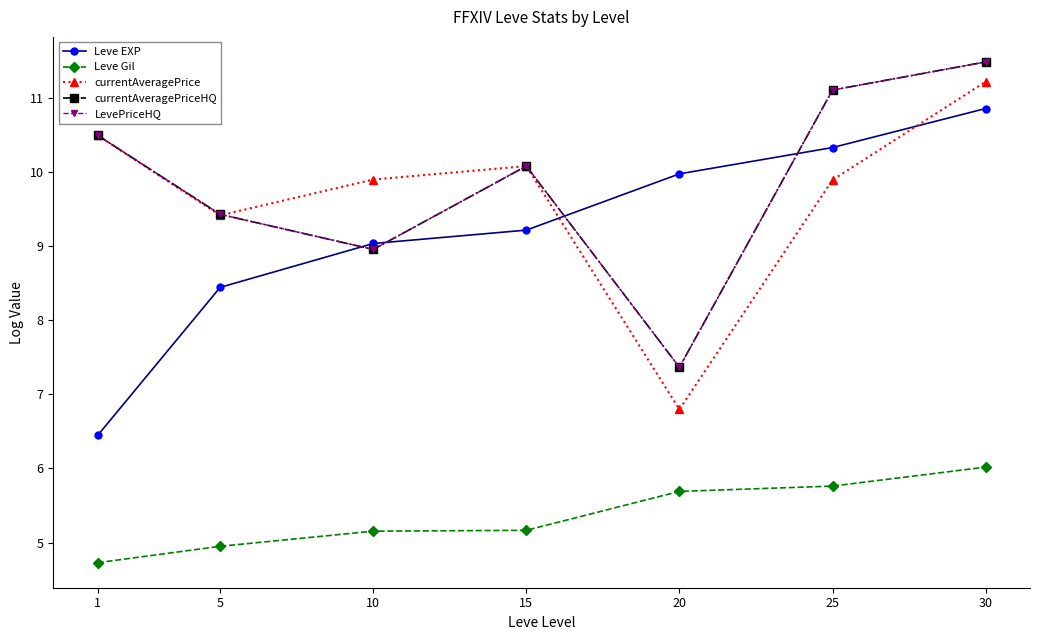

Which has a higher value, 10 or 25?

25